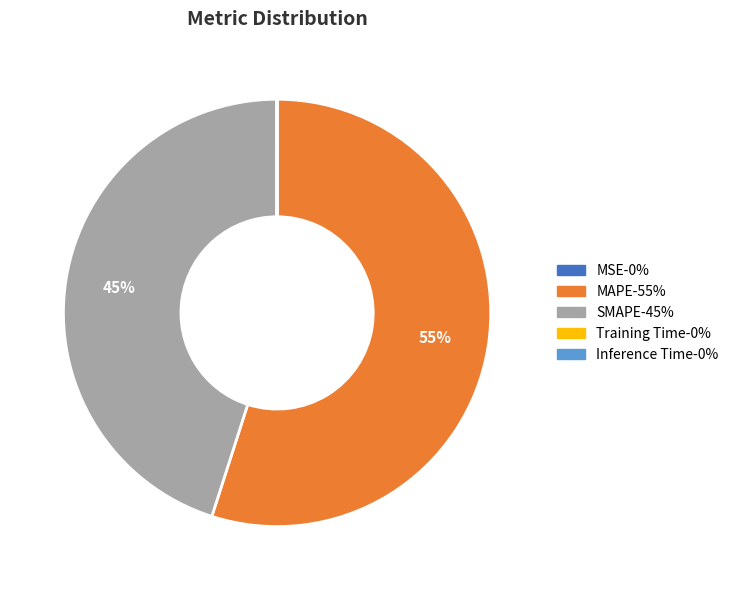

Does any single category account for the majority?

Yes